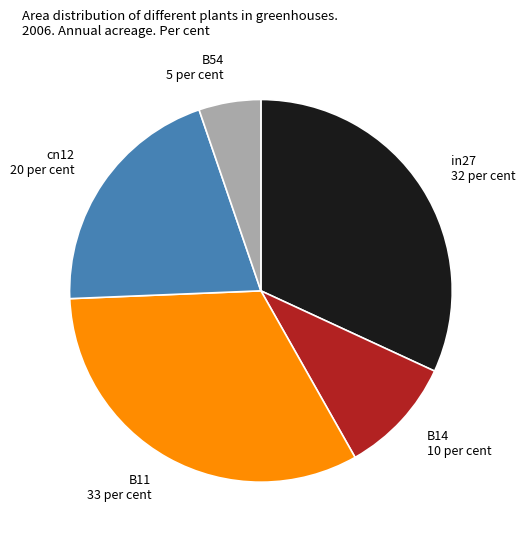

Is there a majority slice in this chart?

No